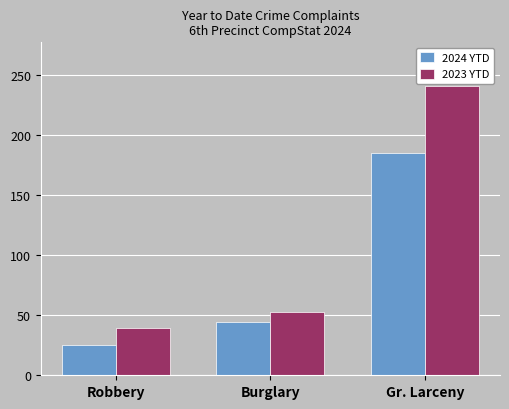

What is the total value across all series at Burglary?

97